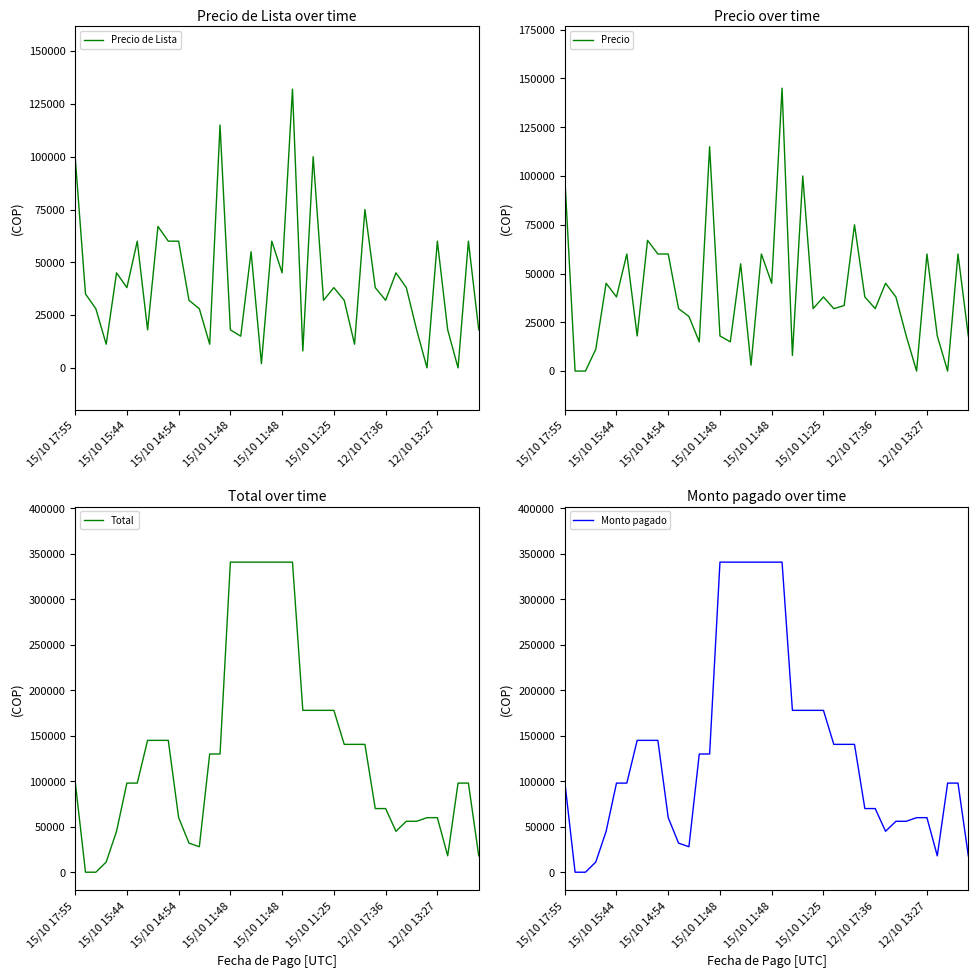

What is the total value across all series at 27?

326000